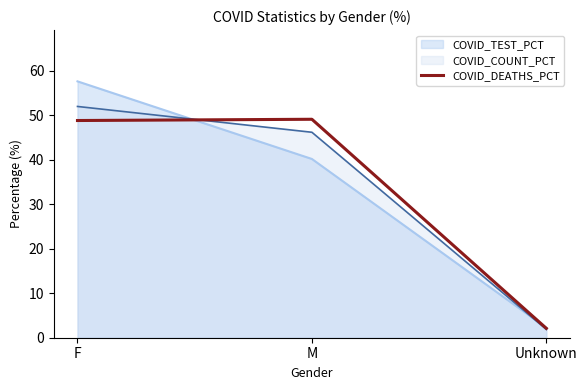

The value at Unknown is 1.0. True or false?

False